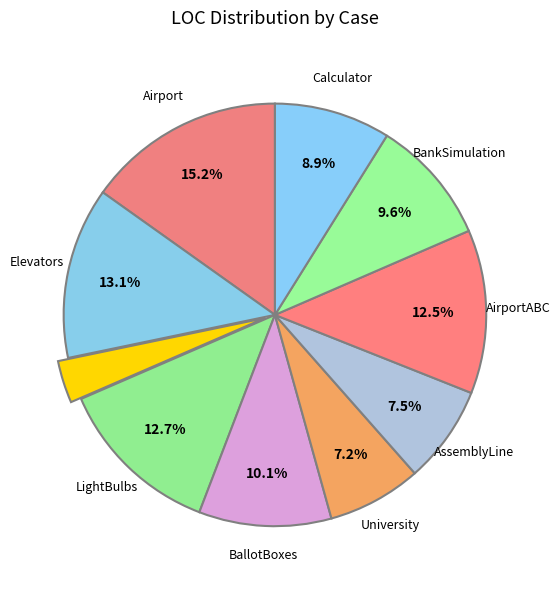

Count the number of slices in the pie.

10